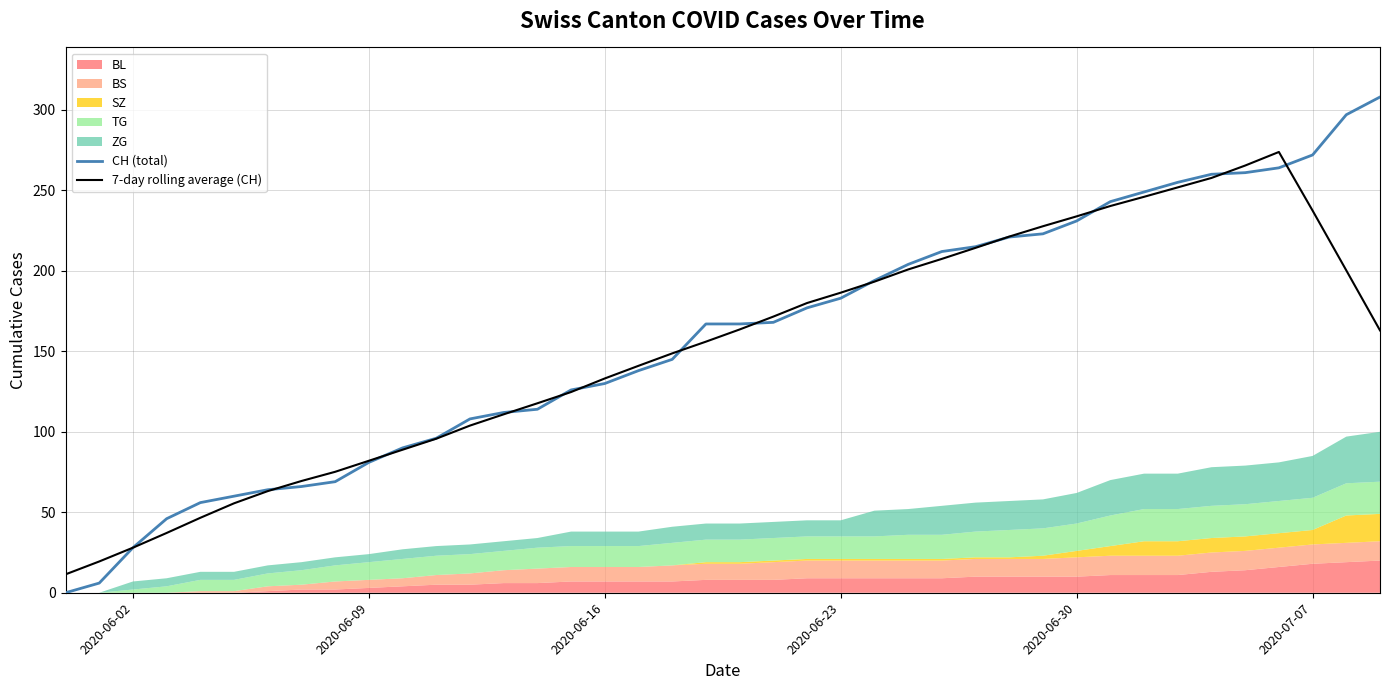

What is the sum of all 7-day rolling average (CH) values?

6044.6